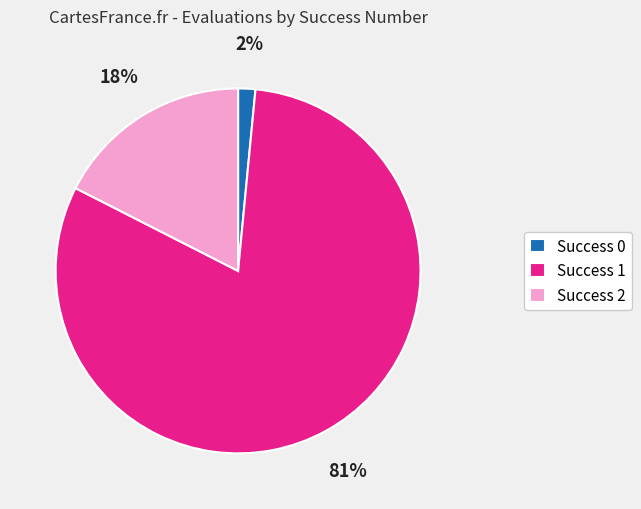

Does Success 0 account for over 50% of the chart?

No